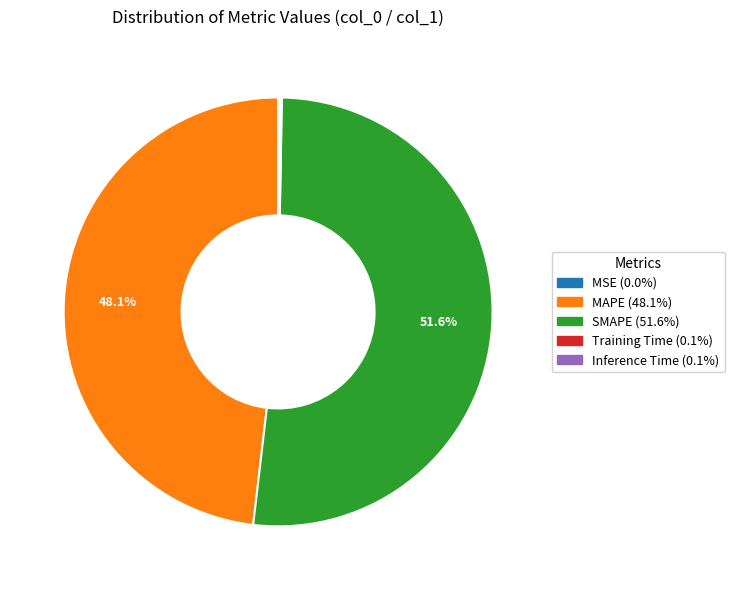

Is there any slice that represents more than half of the pie?

Yes